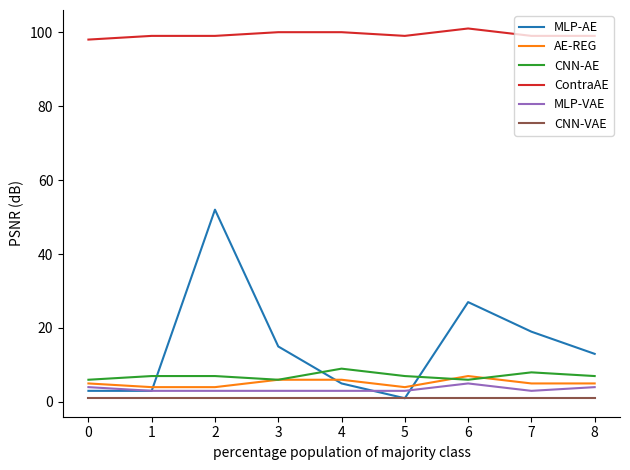

Which series has the largest total across all categories?

ContraAE